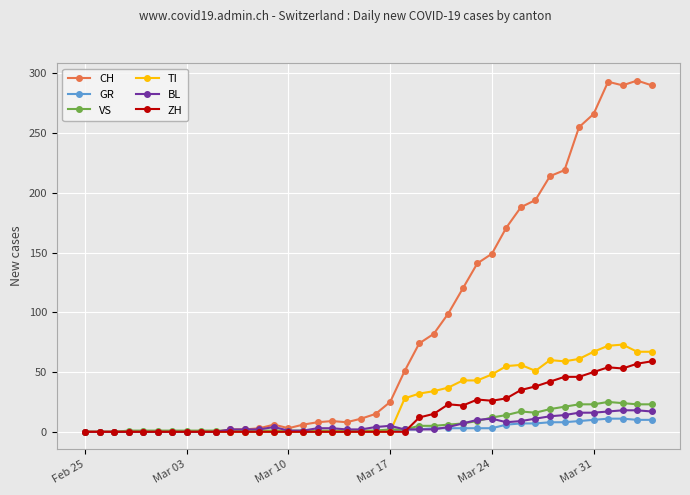

At how many categories does at least one series exceed 209?

8